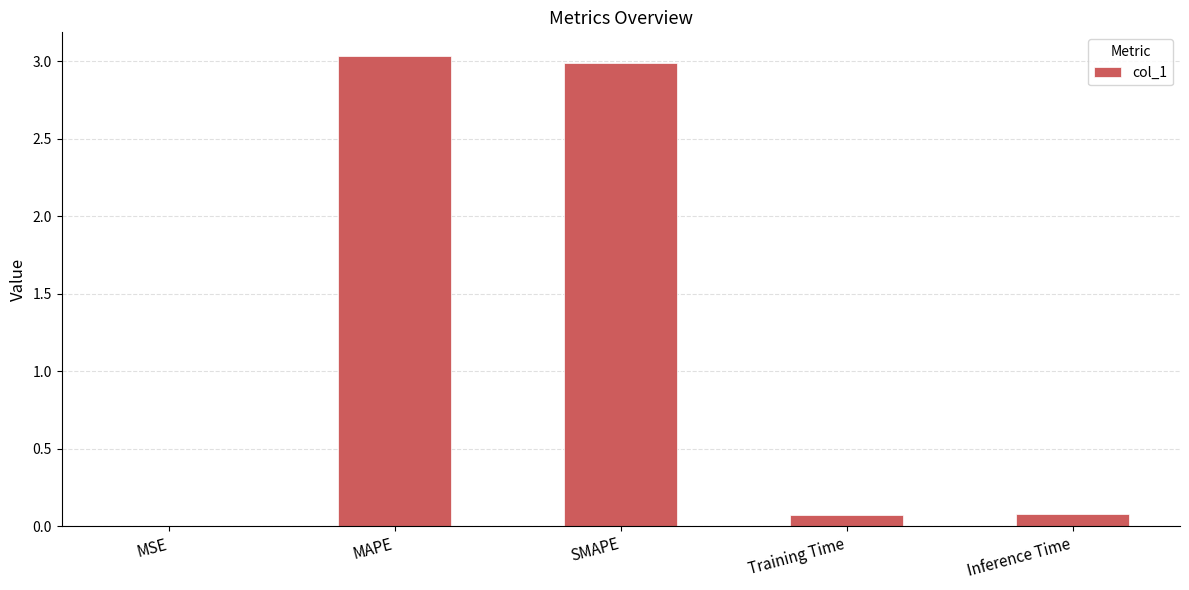

What is the sum of all values?

6.2